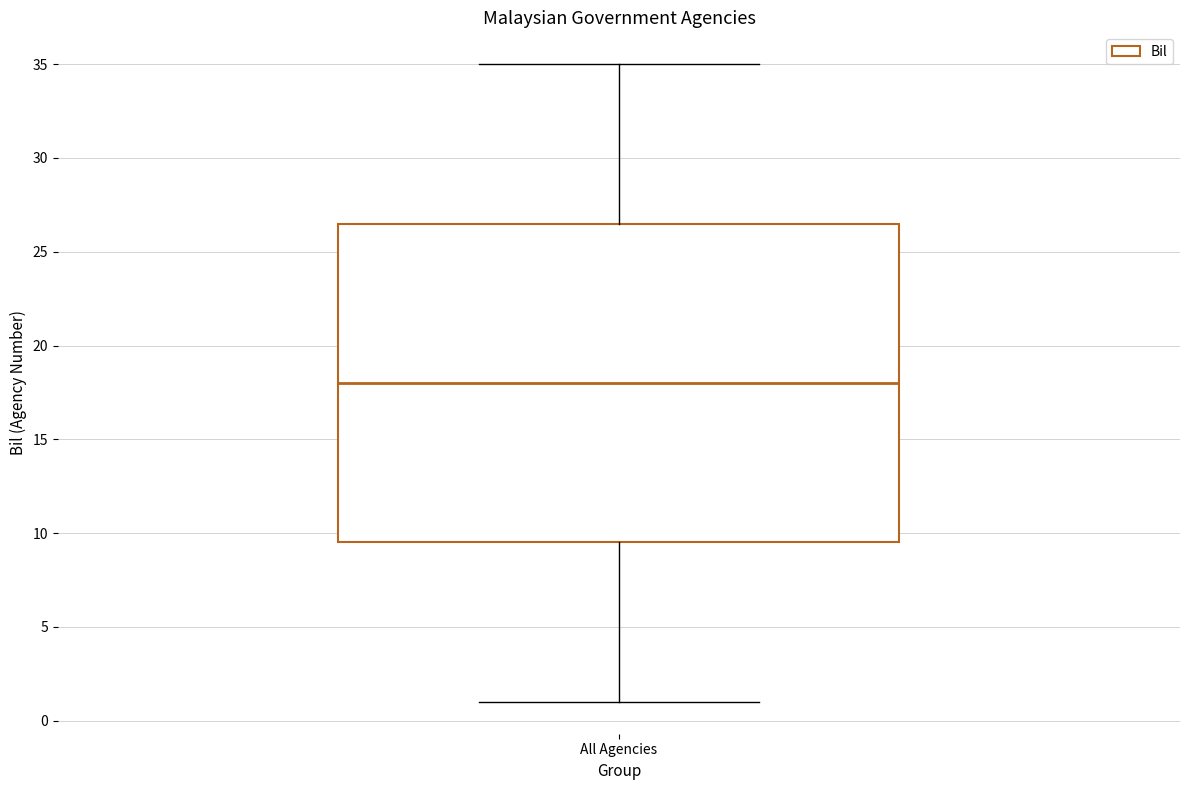

Transcribe this box plot: give where the median line is, the range the box spans, and where the two whiskers end, as read against the y-axis. The values are not printed on the chart, so give them approximately, as read against the axis.

median 18.0, box 9.5 to 26.5, whiskers 1.0 to 35.0